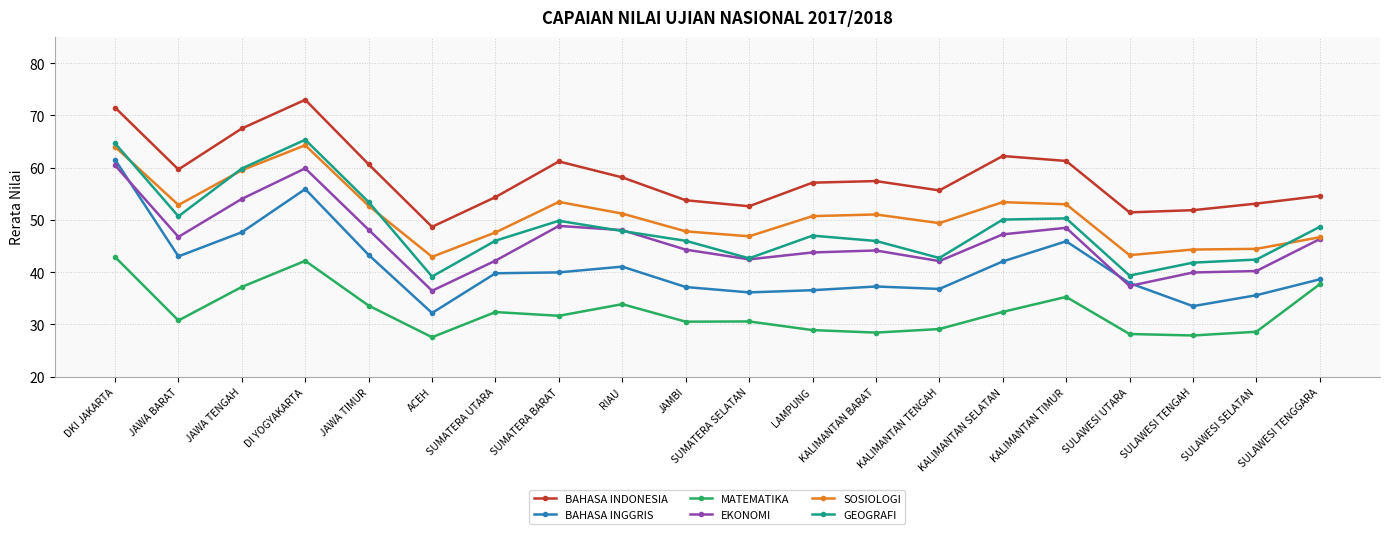

What is the spread (max minus min) of values at SULAWESI UTARA?

23.3